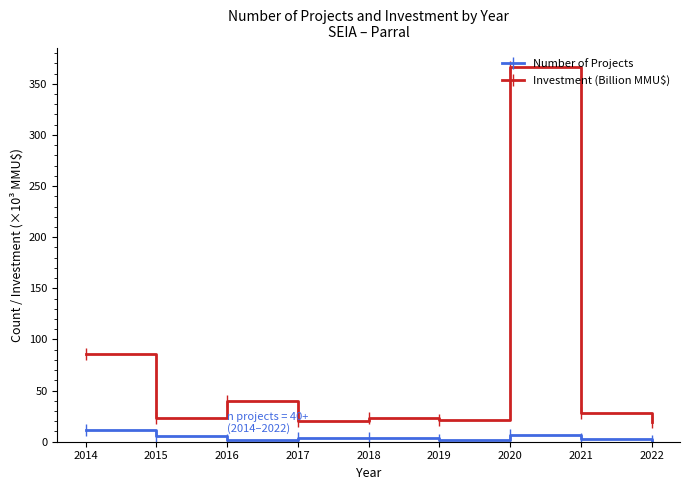

Which series has the largest range (max minus min)?

Investment (Billion MMU$)